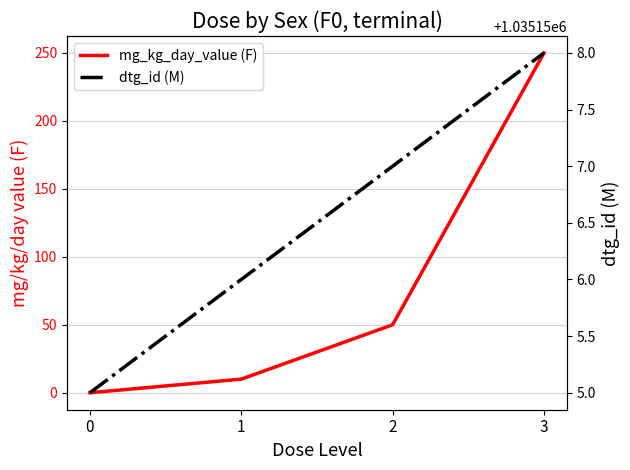

Does the chart display data point markers on the line(s)?

No